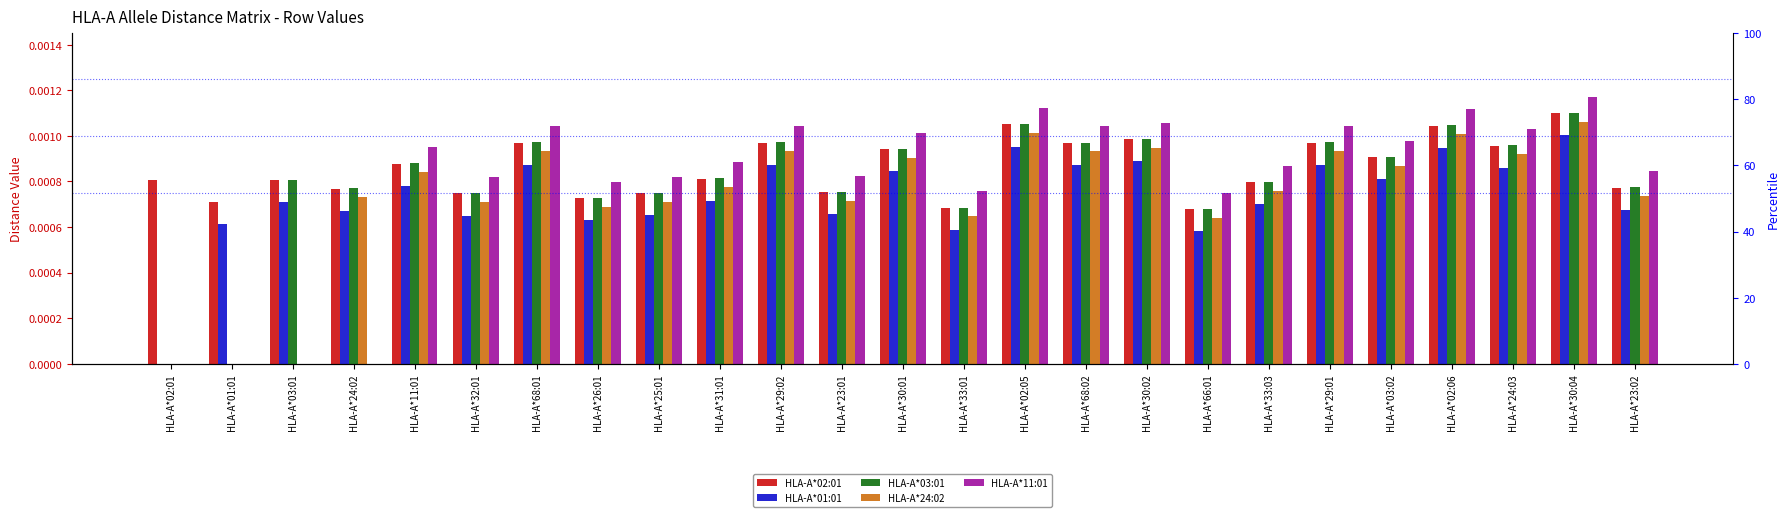

Rank the categories by HLA-A*03:01 value from lowest to highest.

HLA-A*02:01, HLA-A*01:01, HLA-A*66:01, HLA-A*33:01, HLA-A*26:01, HLA-A*32:01, HLA-A*25:01, HLA-A*23:01, HLA-A*24:02, HLA-A*23:02, HLA-A*33:03, HLA-A*03:01, HLA-A*31:01, HLA-A*11:01, HLA-A*03:02, HLA-A*30:01, HLA-A*24:03, HLA-A*68:02, HLA-A*29:02, HLA-A*29:01, HLA-A*68:01, HLA-A*30:02, HLA-A*02:06, HLA-A*02:05, HLA-A*30:04